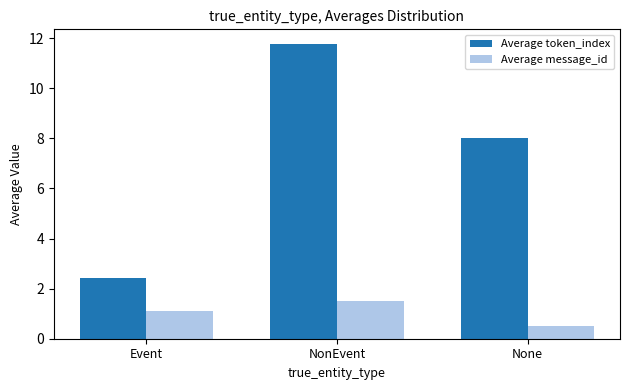

Is it true that Average token_index equals 2.4 at Event?

True